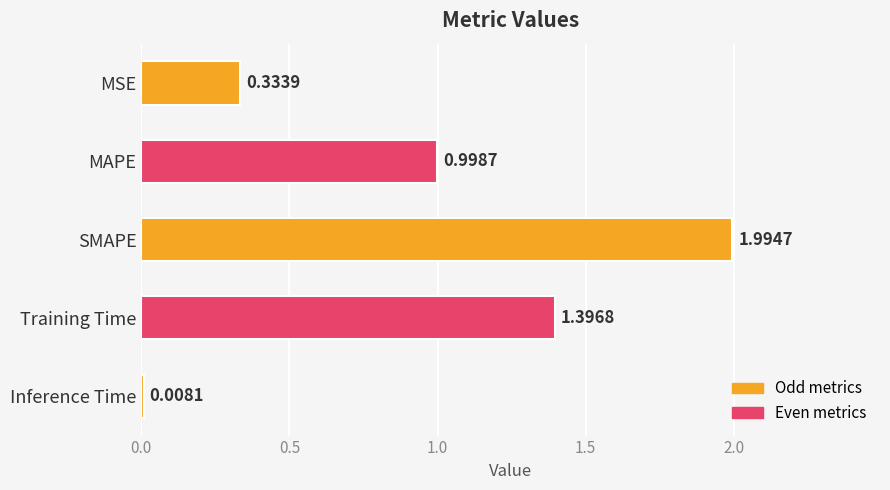

What is the change in value from Training Time to Inference Time?

-1.4